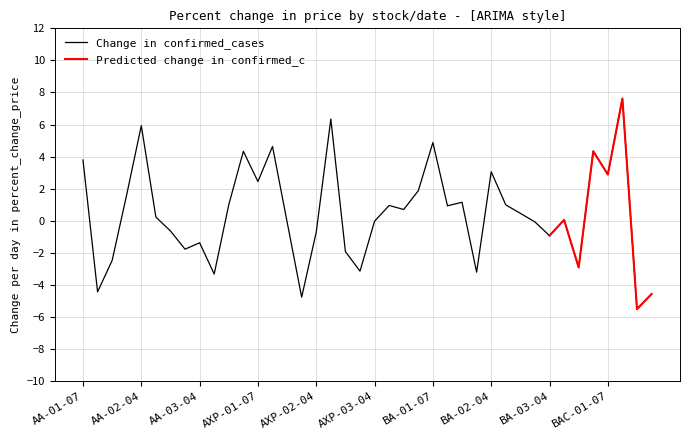

Reading left to right, extract all data points from this chart.

3.8	-4.4	-2.5	1.6	5.9	0.2	-0.6	-1.8	-1.4	-3.3	1.0	4.3	2.4	4.6	-0.1	-4.8	-0.7	6.3	-1.9	-3.1	-0.0	1.0	0.7	1.9	4.9	0.9	1.2	-3.2	3.1	1.0	0.5	-0.1	-0.9	0.1	-2.9	4.3	2.9	7.6	-5.5	-4.6